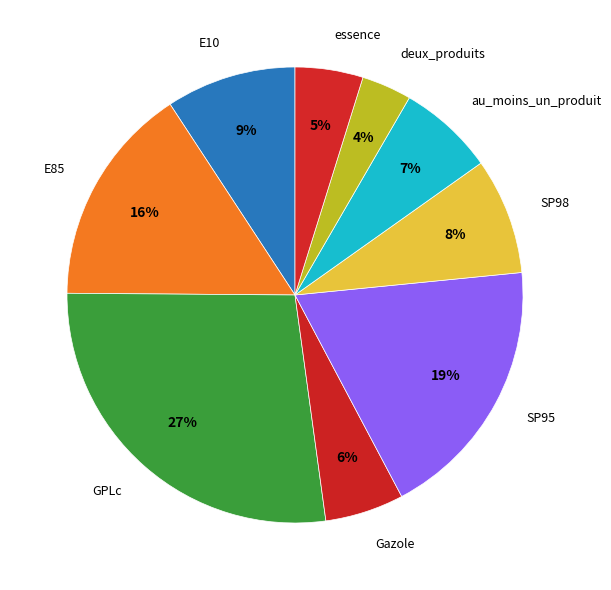

What is the smallest slice in the pie chart?

deux_produits